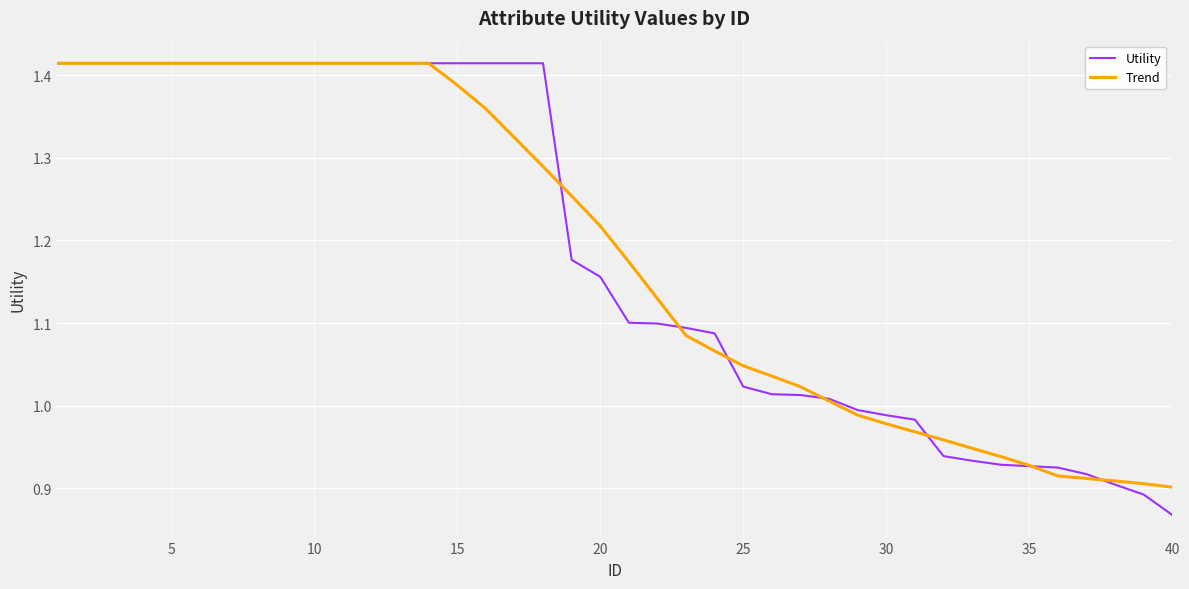

Which series has the widest spread of values?

Utility